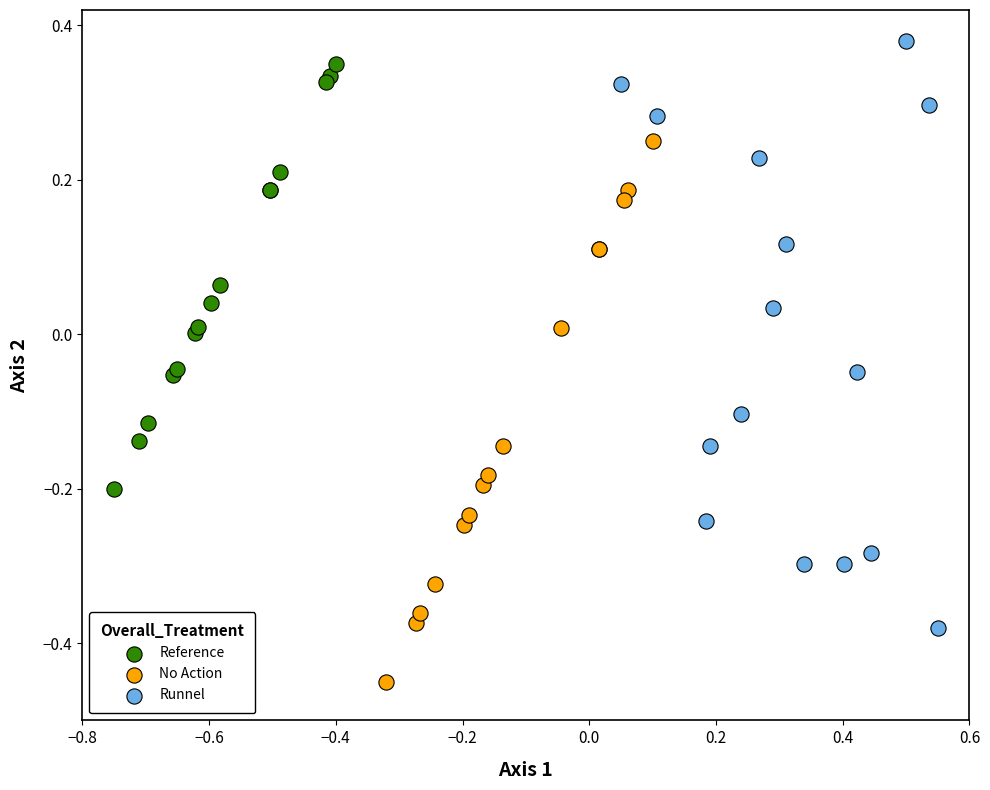

Which series contains the lowest Y value?

No Action